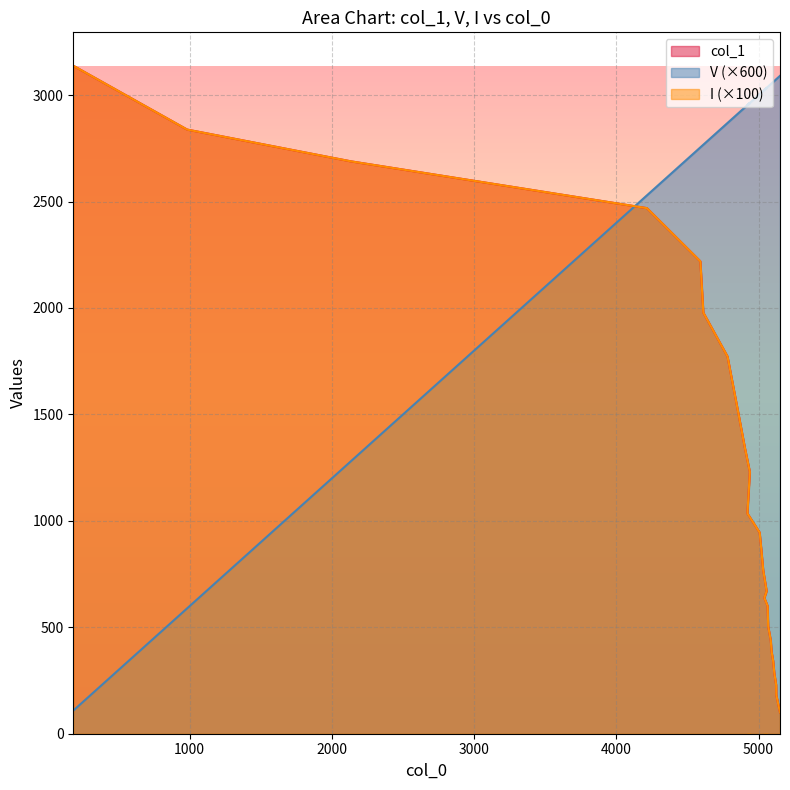

Does the chart have visible grid lines?

Yes